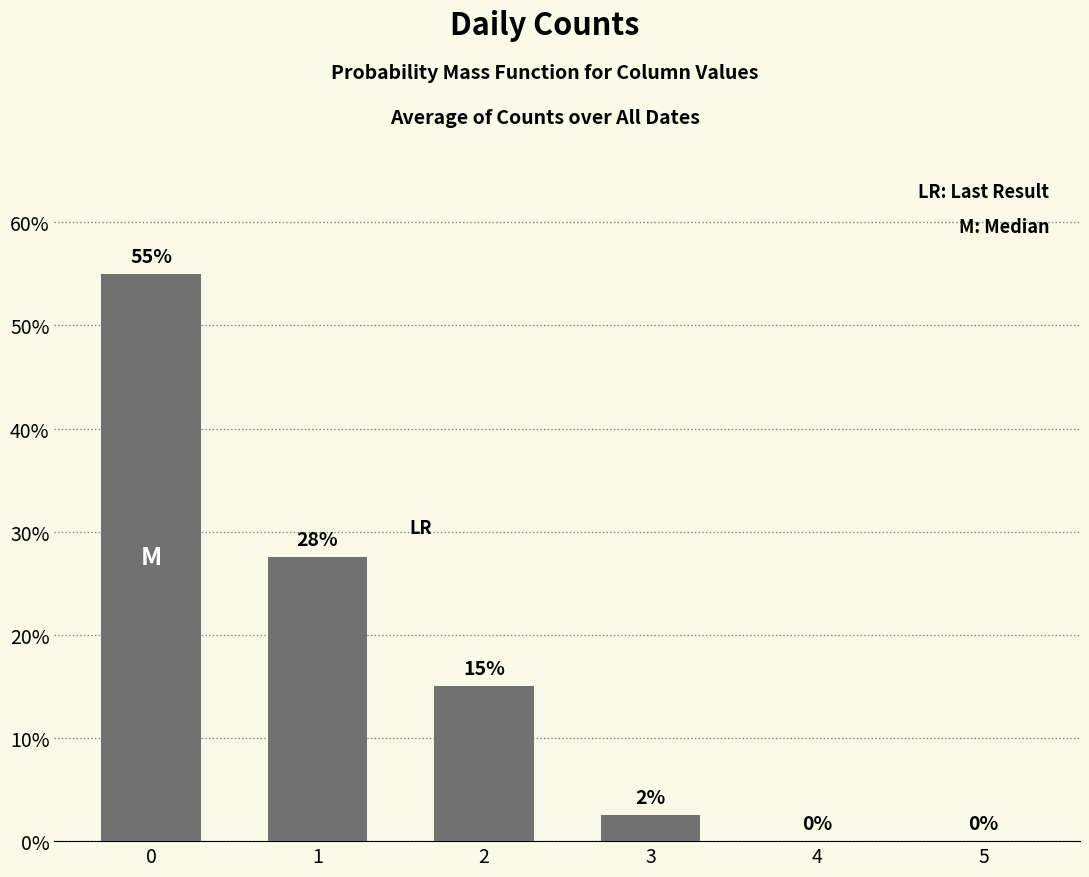

What is the change in value from 1 to 4?

-27.5